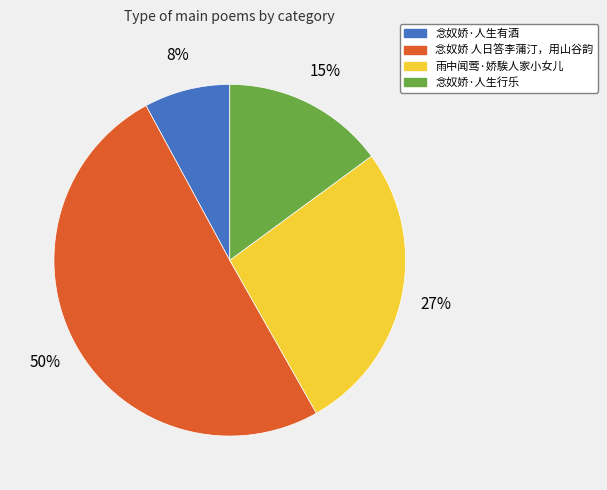

Does 念奴娇·人生有酒 account for over 50% of the chart?

No